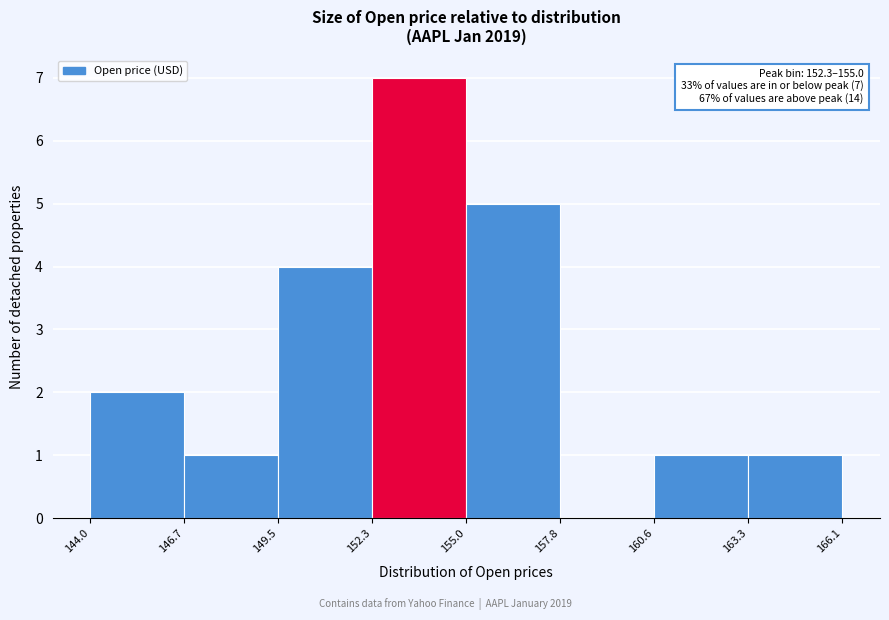

Which range on the x-axis has the tallest bar?

152.3 to 155.0